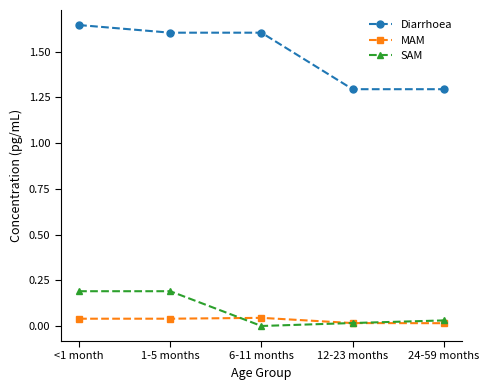

Between 6-11 months and 24-59 months, which series saw the biggest shift?

Diarrhoea